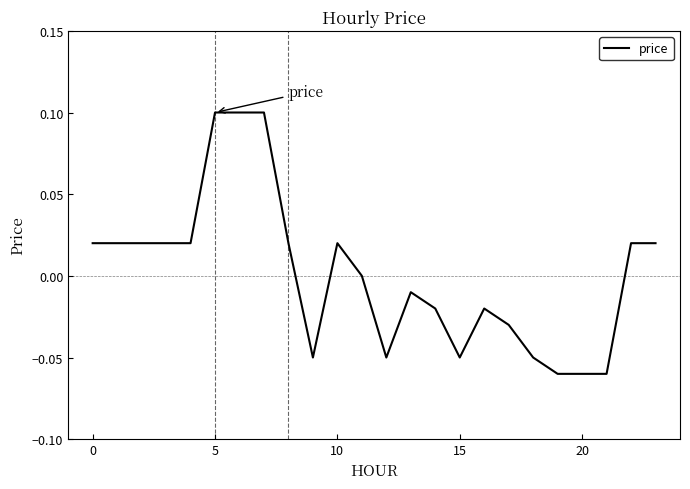

What is the value of the 6th point from the left?

0.1